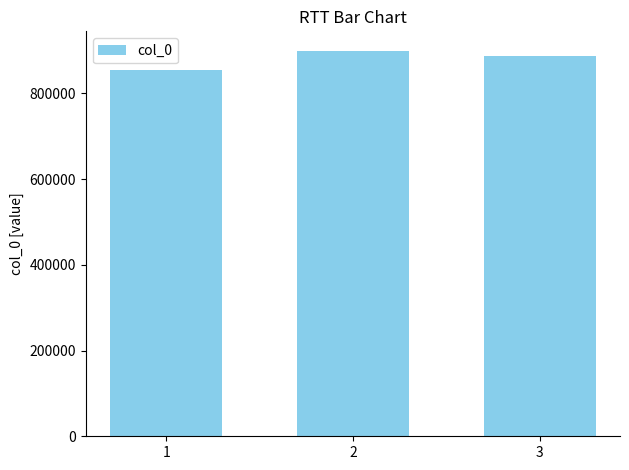

What is the approximate value at 2?

900083